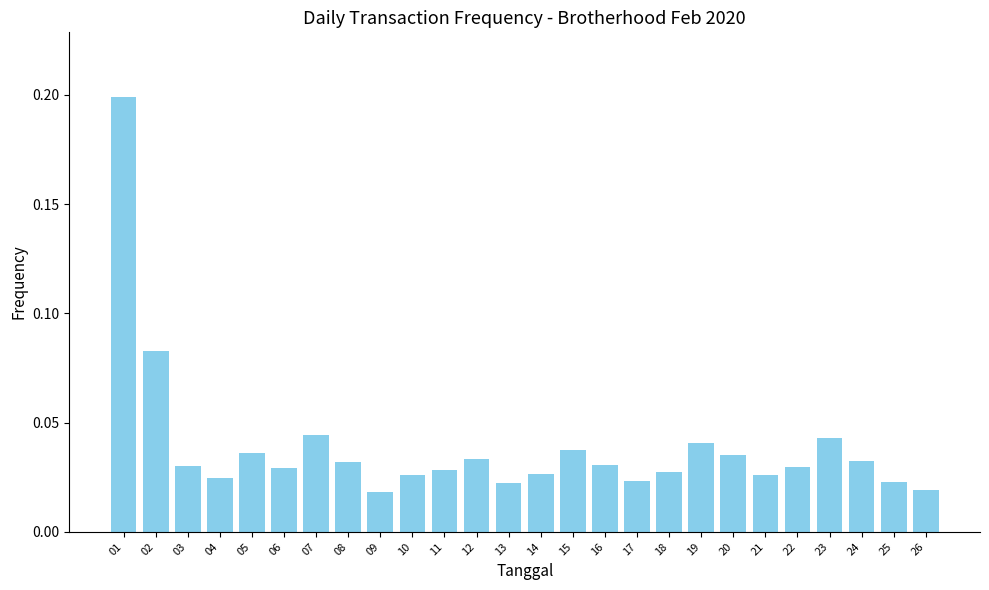

Does the chart contain any negative values?

No